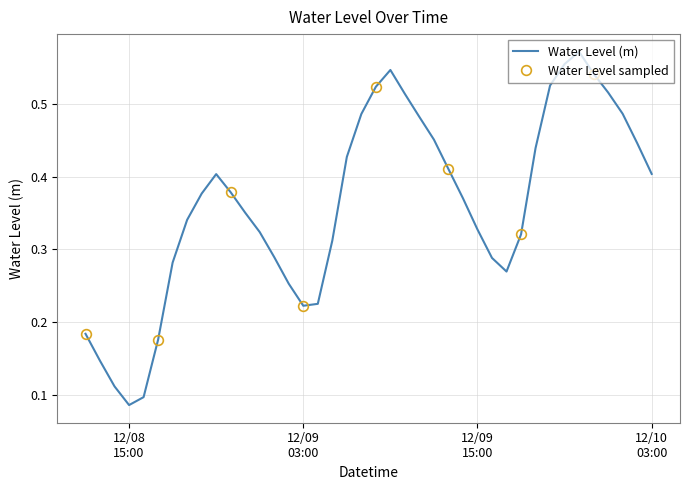

What is the difference between the maximum and minimum values?

0.5